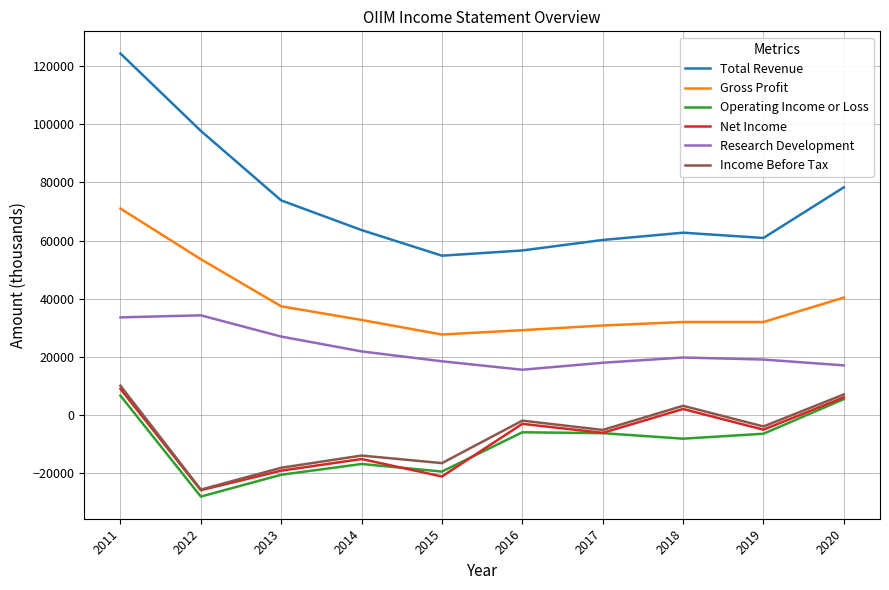

What is the lowest value of the Net Income series?

-25800